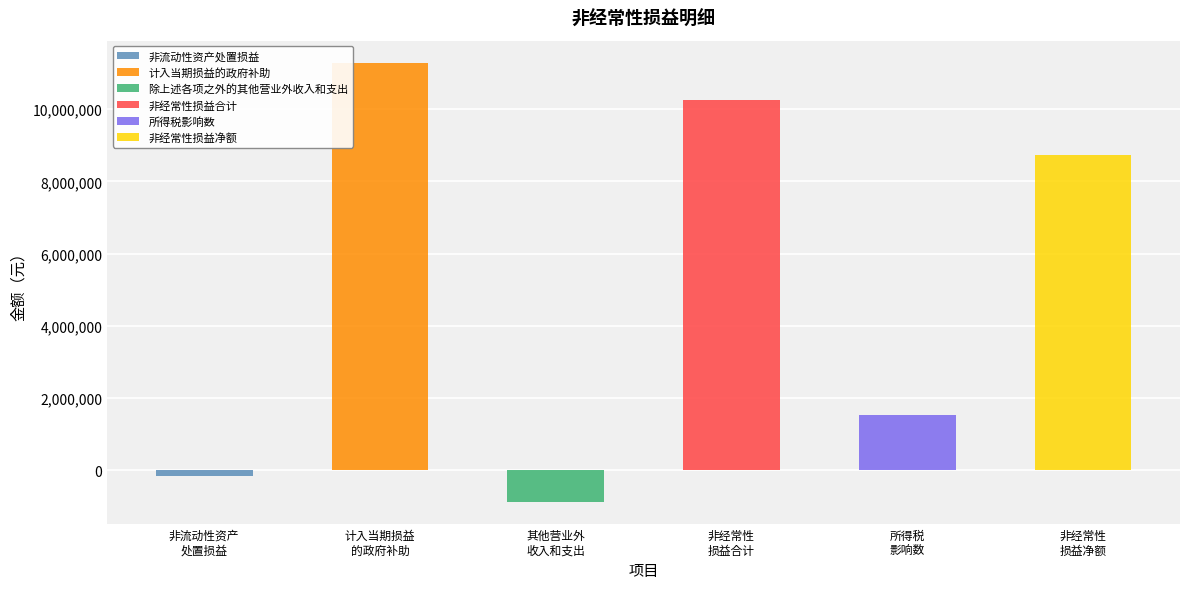

The value at 所得税影响数 is 1539934.7. True or false?

True